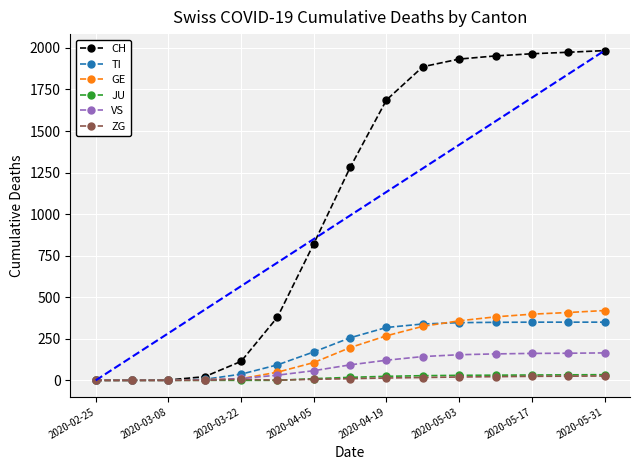

At 2020-02-25, list the series in order from smallest to largest.

CH, TI, GE, JU, VS, ZG